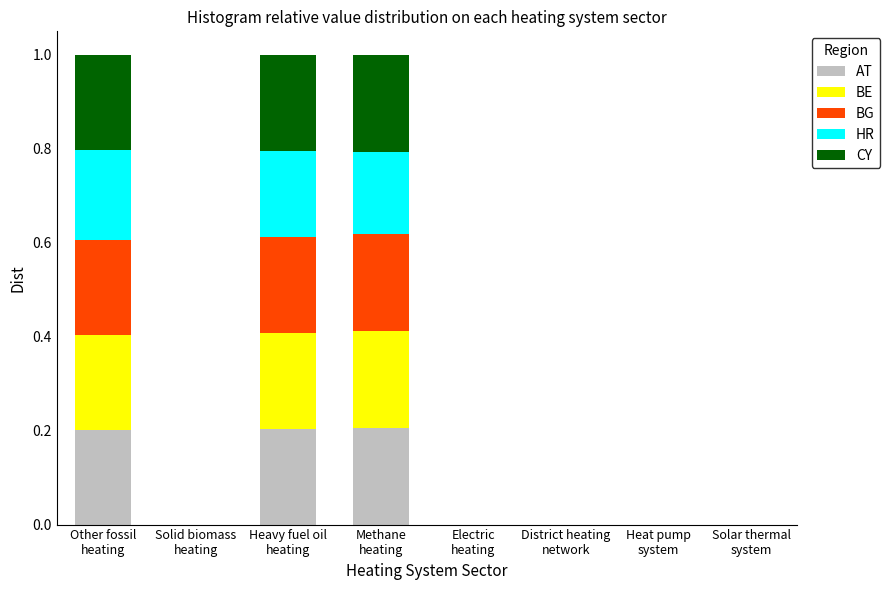

What is the label of the 3rd bar from the right?

District heating
network